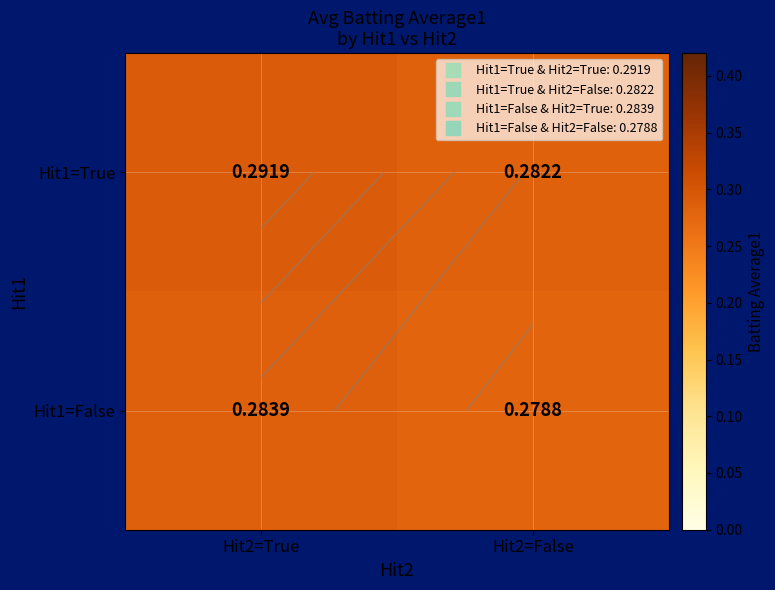

Rank the series at Hit2=True from highest to lowest value.

Hit1=True, Hit1=False